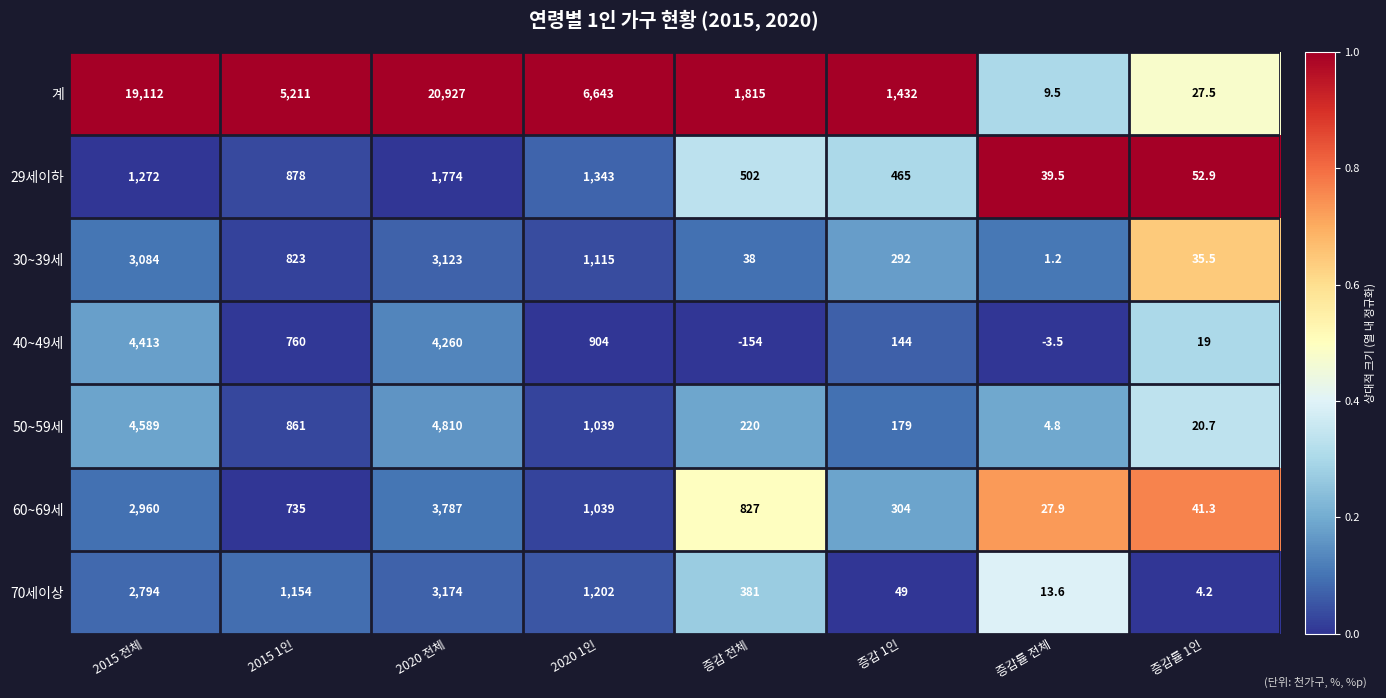

Which series has the largest total across all categories?

계